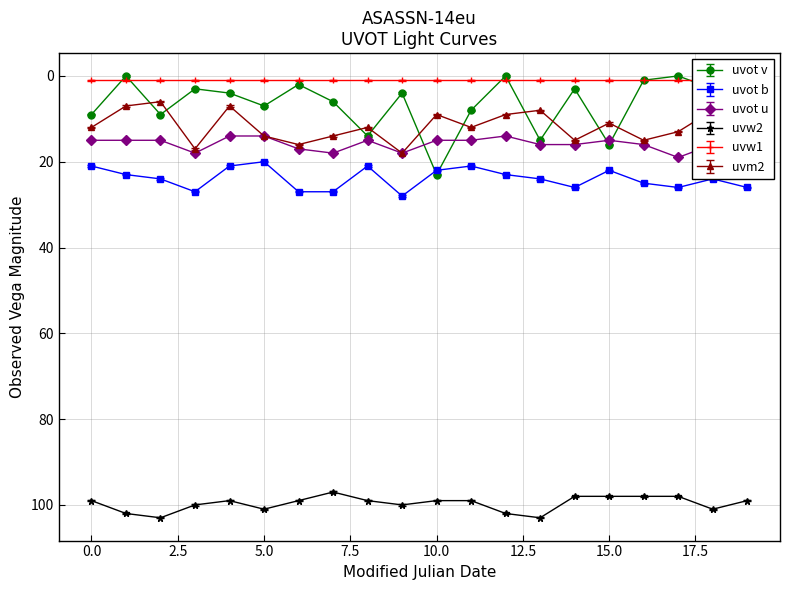

True or false: uvw2 and uvot u cross at least once.

False